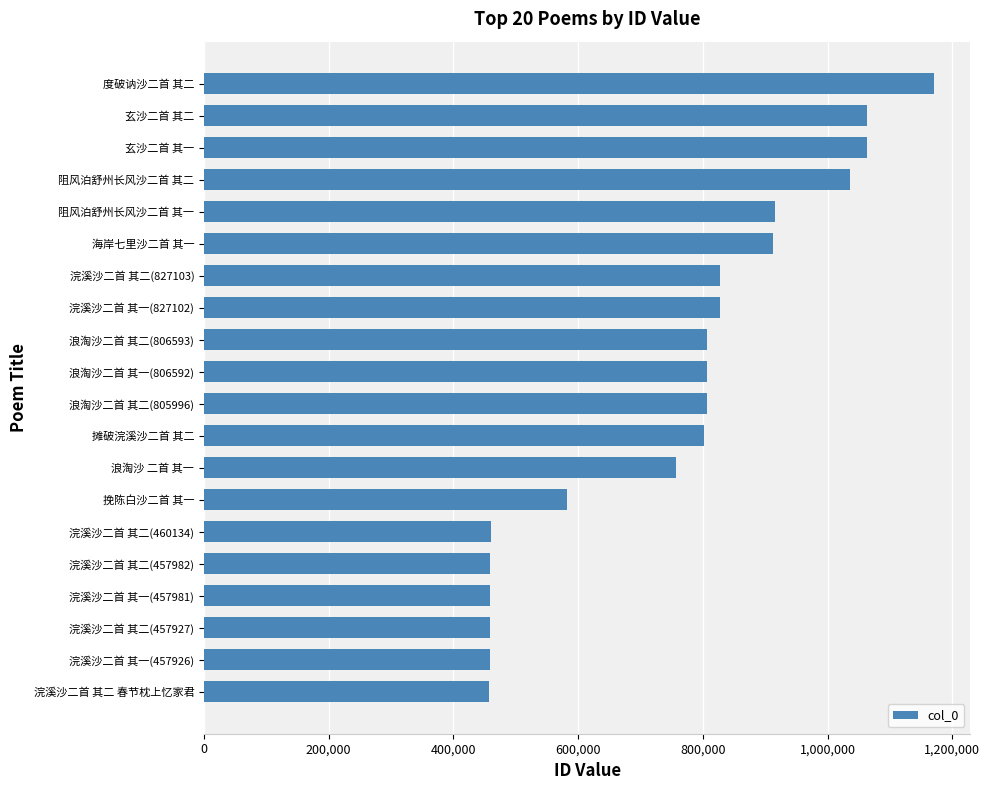

How many data points does each series have?

20